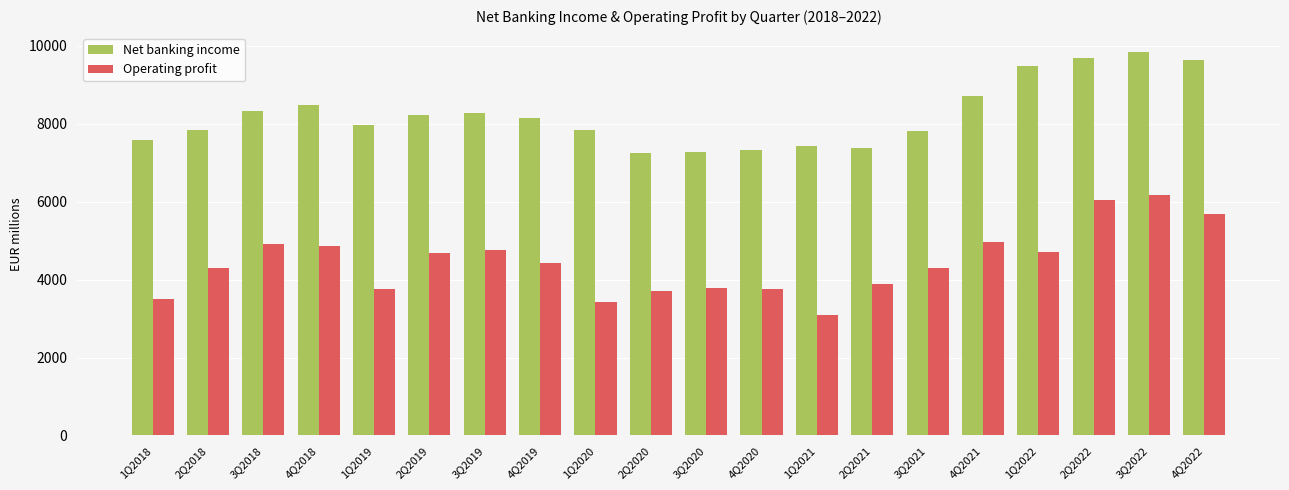

The value of Operating profit at 4Q2021 is 4973. True or false?

True